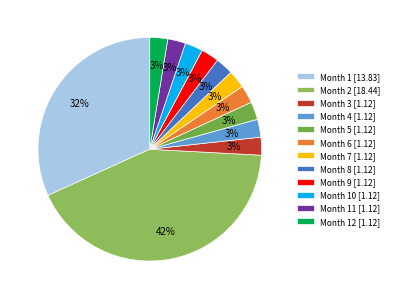

Count the number of slices in the pie.

12